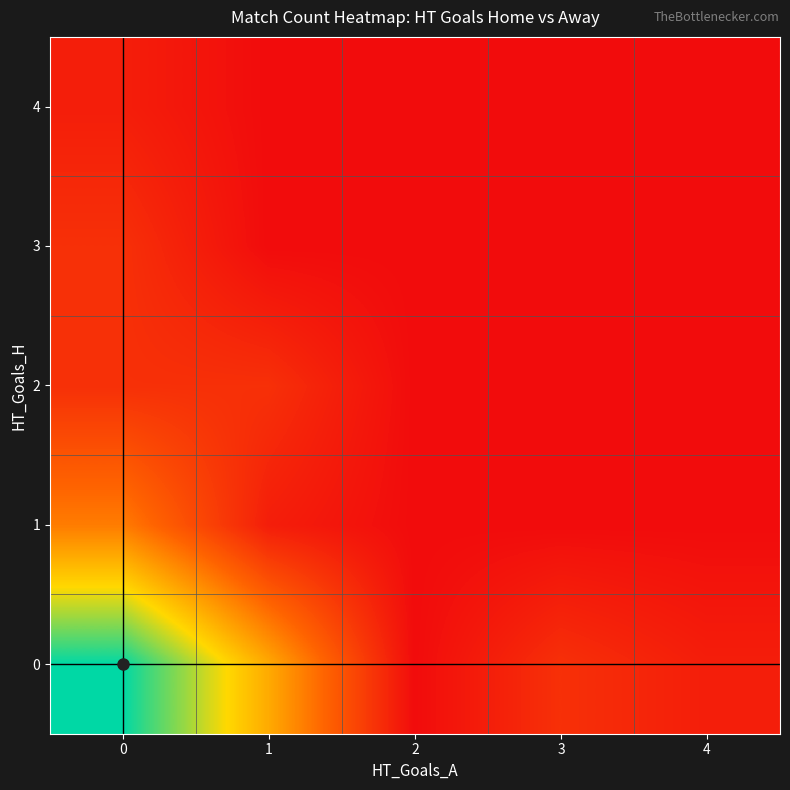

Reading left to right, transcribe all the data shown in this chart.

row_0: 15	8	0	2	1
row_1: 6	1	0	0	0
row_2: 2	2	0	0	0
row_3: 2	0	0	0	0
row_4: 1	0	0	0	0